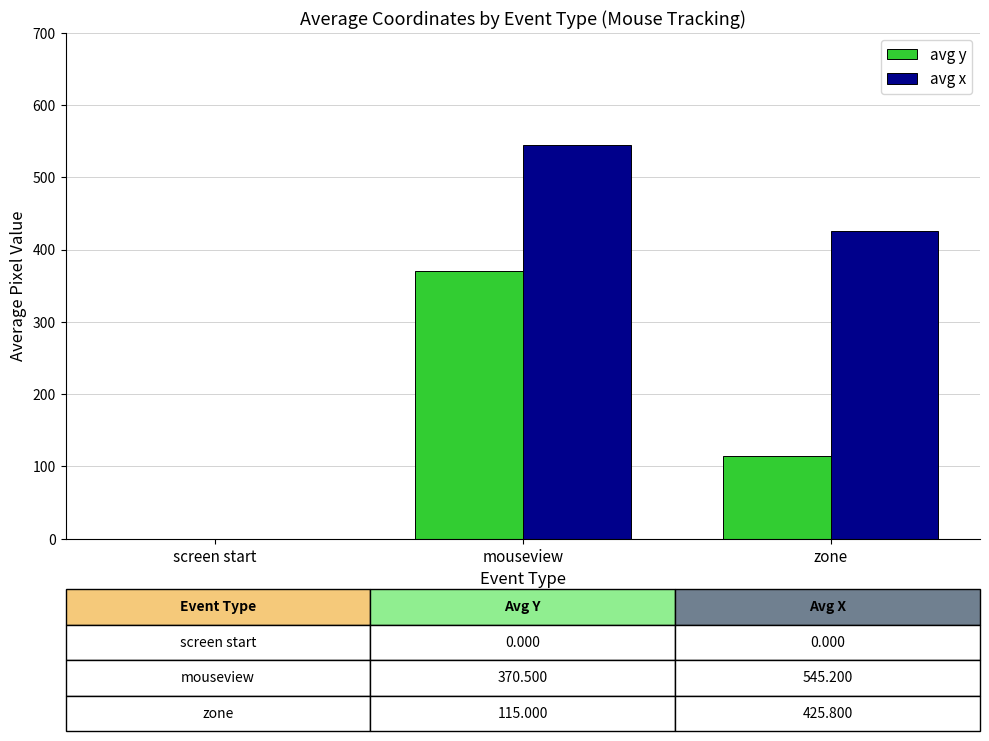

Reading left to right, transcribe all the data shown in this chart.

avg y: 0.0	370.5	115.0
avg x: 0.0	545.2	425.8